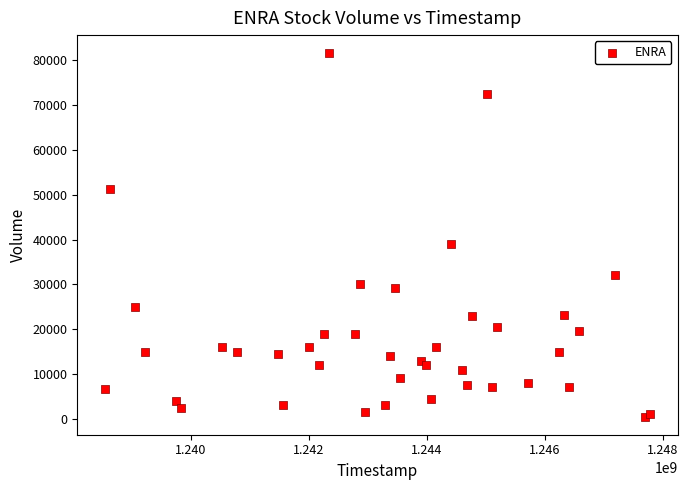

What Y value in the scatter plot is closest to 41050?

39000